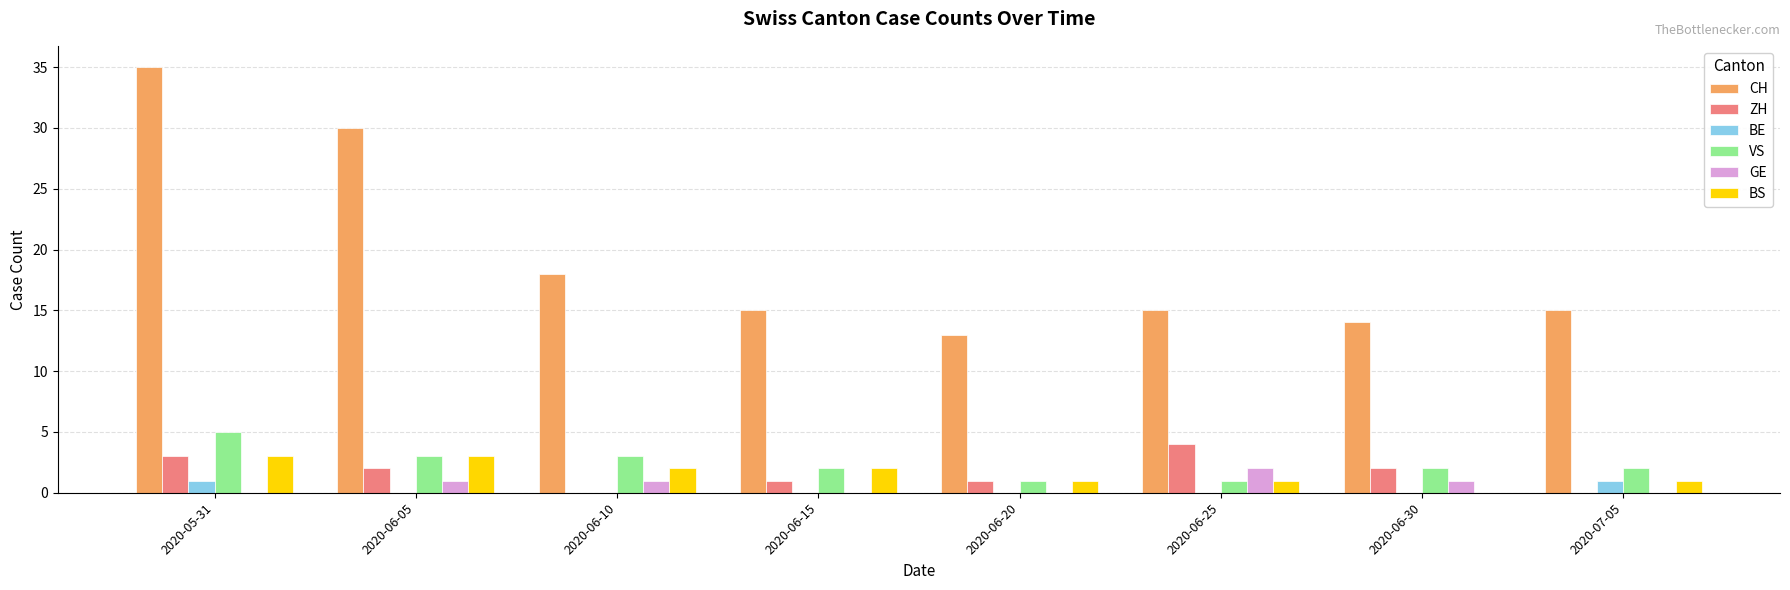

At which category does the chart reach its peak across all series?

2020-05-31